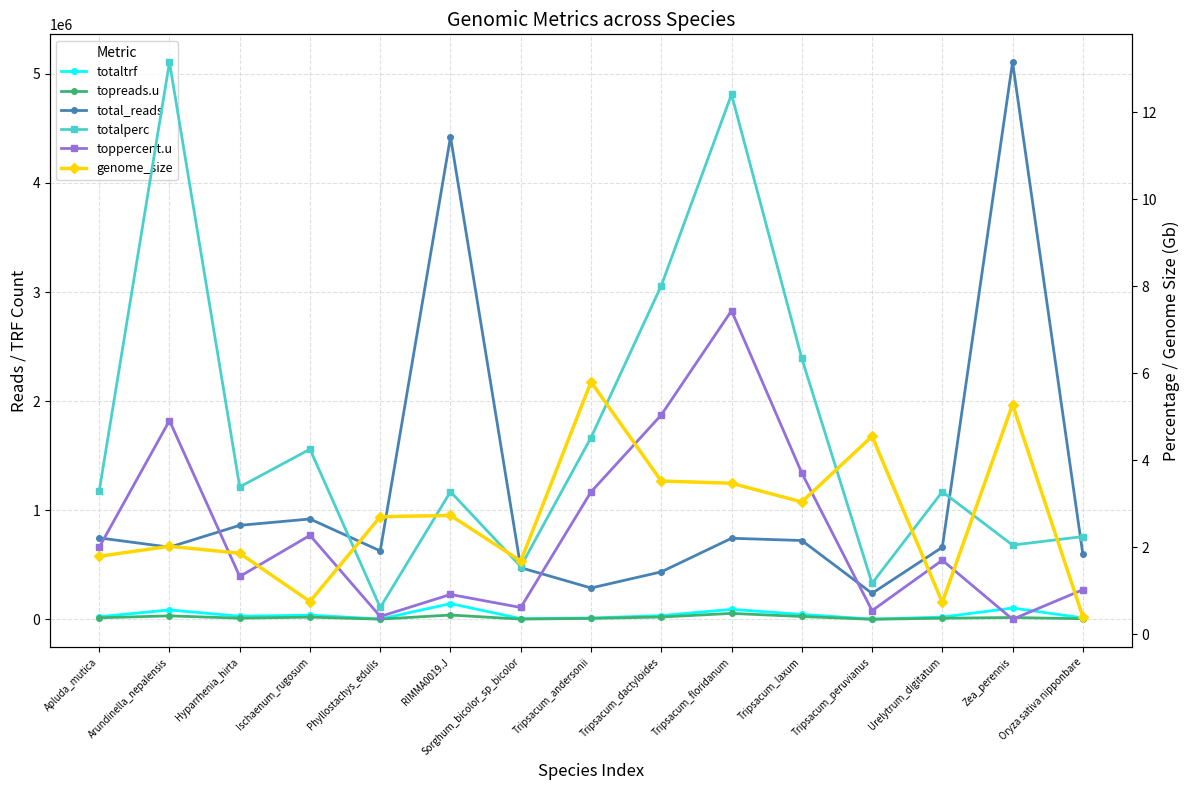

Reading left to right, transcribe all the data shown in this chart.

totaltrf: Apluda_mutica=24580.0	Arundinella_nepalensis=87093.0	Hyparrhenia_hirta=29184.0	Ischaenum_rugosum=39138.0	Phyllostachys_edulis=3848.0	RIMMA0019.J=144795.0	Sorghum_bicolor_sp_bicolor=7364.0	Tripsacum_andersonii=13028.0	Tripsacum_dactyloides=34927.0	Tripsacum_floridanum=92315.0	Tripsacum_laxum=45855.0	Tripsacum_peruvianus=2793.0	Urelytrum_digitatum=21668.0	Zea_perennis=104546.0	Oryza sativa nipponbare=13450.0
topreads.u: Apluda_mutica=14902.0	Arundinella_nepalensis=32514.0	Hyparrhenia_hirta=11427.0	Ischaenum_rugosum=20905.0	Phyllostachys_edulis=2546.0	RIMMA0019.J=40328.0	Sorghum_bicolor_sp_bicolor=2902.0	Tripsacum_andersonii=9425.0	Tripsacum_dactyloides=21967.0	Tripsacum_floridanum=55315.0	Tripsacum_laxum=26803.0	Tripsacum_peruvianus=1289.0	Urelytrum_digitatum=11243.0	Zea_perennis=17423.0	Oryza sativa nipponbare=6122.0
total_reads: Apluda_mutica=746959.0	Arundinella_nepalensis=662118.0	Hyparrhenia_hirta=861995.0	Ischaenum_rugosum=920258.0	Phyllostachys_edulis=627990.0	RIMMA0019.J=4421919.0	Sorghum_bicolor_sp_bicolor=473913.0	Tripsacum_andersonii=288156.0	Tripsacum_dactyloides=435794.0	Tripsacum_floridanum=743668.0	Tripsacum_laxum=723097.0	Tripsacum_peruvianus=238974.0	Urelytrum_digitatum=661535.0	Zea_perennis=5105804.0	Oryza sativa nipponbare=599563.0
totalperc: Apluda_mutica=3.3	Arundinella_nepalensis=13.2	Hyparrhenia_hirta=3.4	Ischaenum_rugosum=4.3	Phyllostachys_edulis=0.6	RIMMA0019.J=3.3	Sorghum_bicolor_sp_bicolor=1.6	Tripsacum_andersonii=4.5	Tripsacum_dactyloides=8.0	Tripsacum_floridanum=12.4	Tripsacum_laxum=6.3	Tripsacum_peruvianus=1.2	Urelytrum_digitatum=3.3	Zea_perennis=2.0	Oryza sativa nipponbare=2.2
toppercent.u: Apluda_mutica=2.0	Arundinella_nepalensis=4.9	Hyparrhenia_hirta=1.3	Ischaenum_rugosum=2.3	Phyllostachys_edulis=0.4	RIMMA0019.J=0.9	Sorghum_bicolor_sp_bicolor=0.6	Tripsacum_andersonii=3.3	Tripsacum_dactyloides=5.0	Tripsacum_floridanum=7.4	Tripsacum_laxum=3.7	Tripsacum_peruvianus=0.5	Urelytrum_digitatum=1.7	Zea_perennis=0.3	Oryza sativa nipponbare=1.0
genome_size: Apluda_mutica=1.8	Arundinella_nepalensis=2.0	Hyparrhenia_hirta=1.9	Ischaenum_rugosum=0.8	Phyllostachys_edulis=2.7	RIMMA0019.J=2.7	Sorghum_bicolor_sp_bicolor=1.7	Tripsacum_andersonii=5.8	Tripsacum_dactyloides=3.5	Tripsacum_floridanum=3.5	Tripsacum_laxum=3.0	Tripsacum_peruvianus=4.5	Urelytrum_digitatum=0.7	Zea_perennis=5.3	Oryza sativa nipponbare=0.4